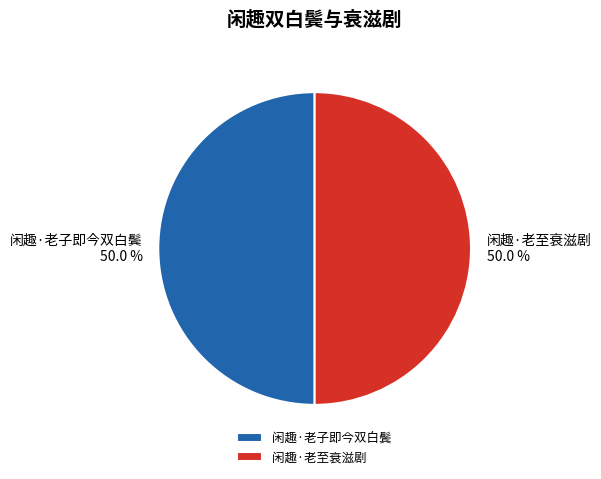

What is the ratio of the value at 闲趣·老子即今双白鬓 to the value at 闲趣·老至衰滋剧?

1.0